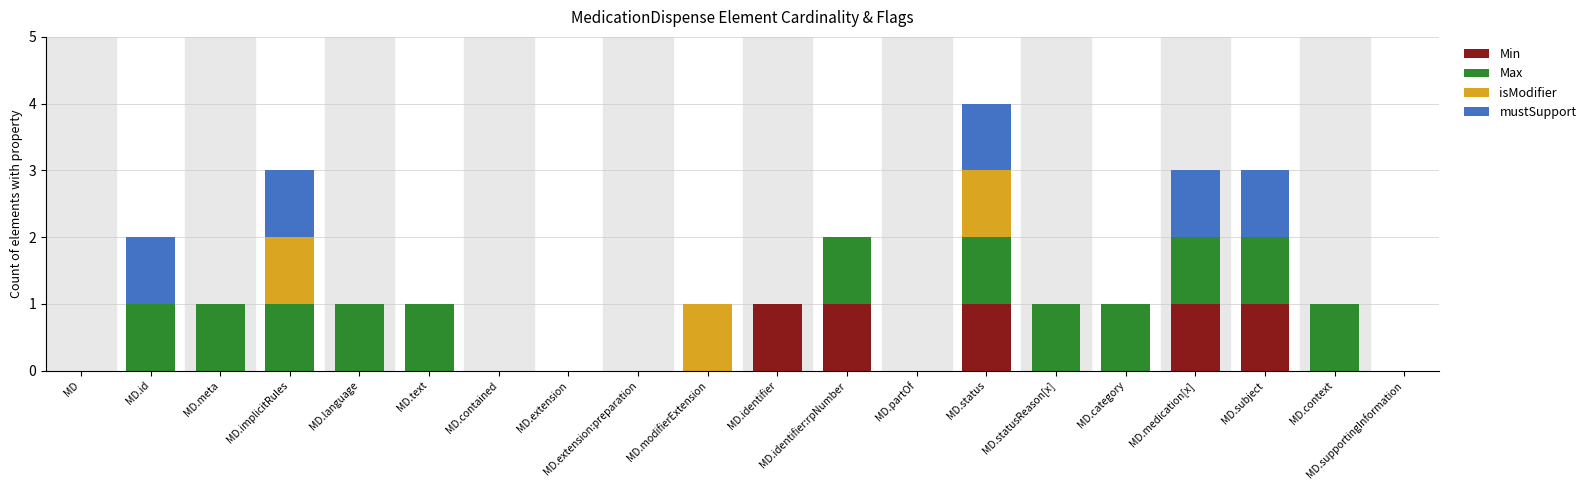

What is the total value across all series at MD.subject?

3